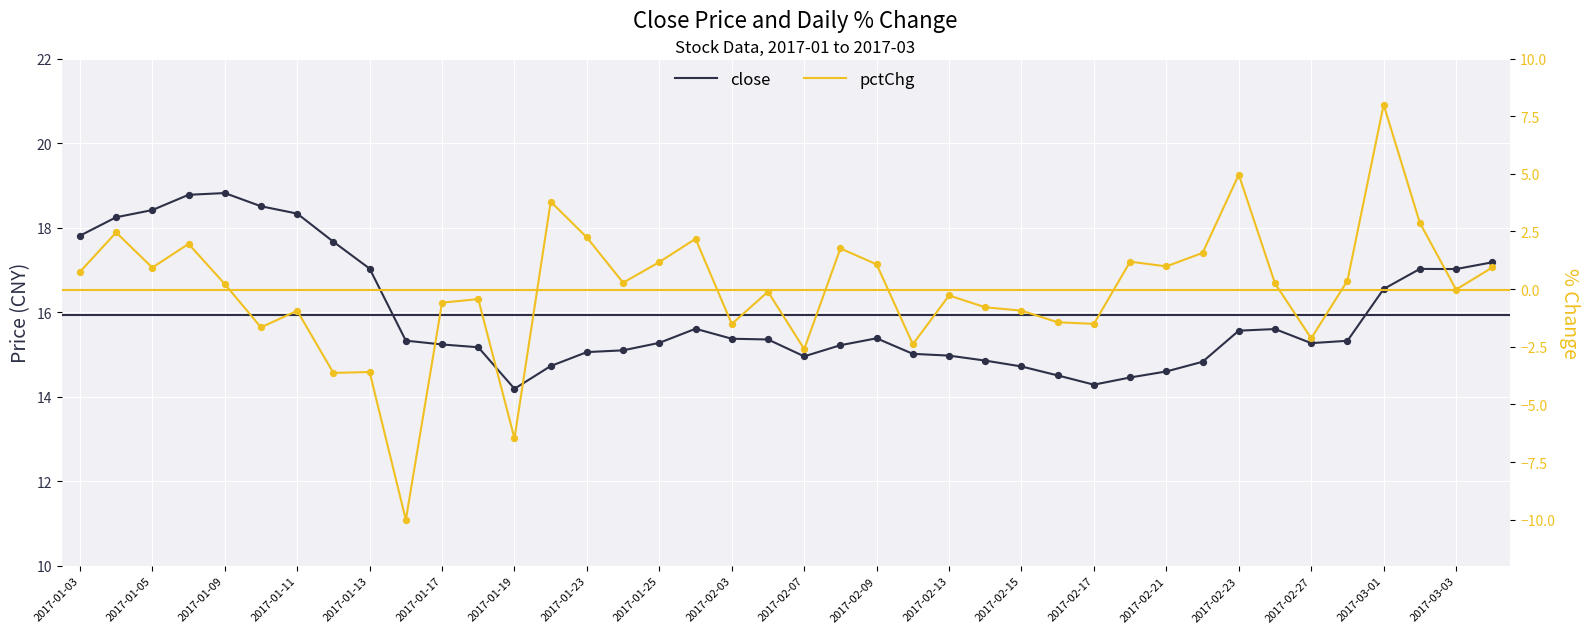

What are all the series names shown in the legend?

close, pctChg